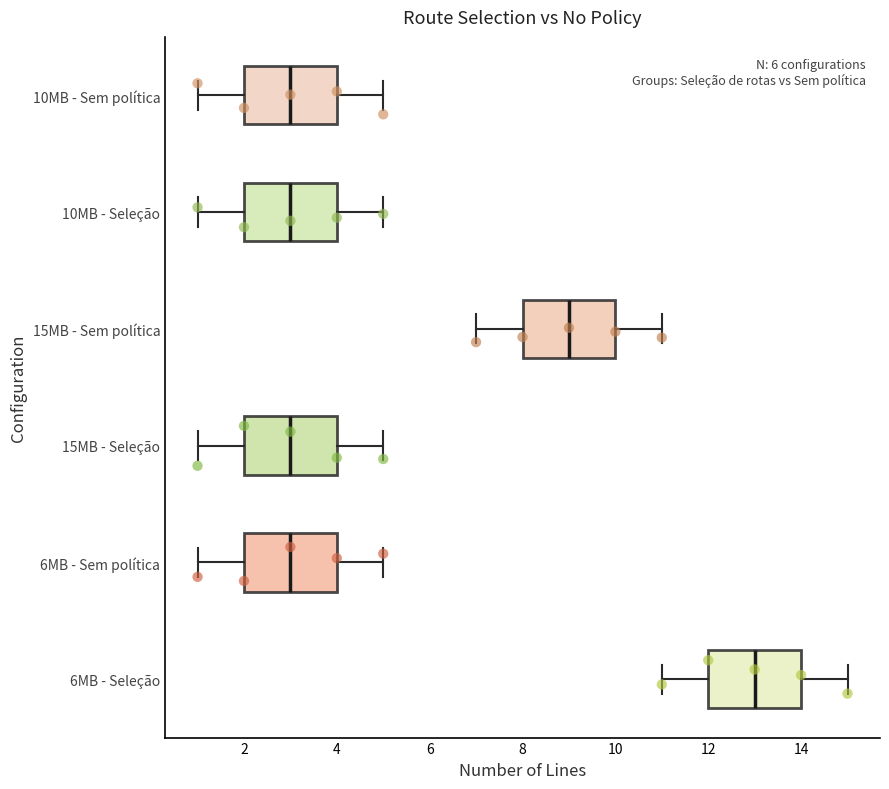

Where is the right edge of the box for 15MB - Seleção on the x-axis? The values are not printed on the chart, so give them approximately, as read against the axis.

4